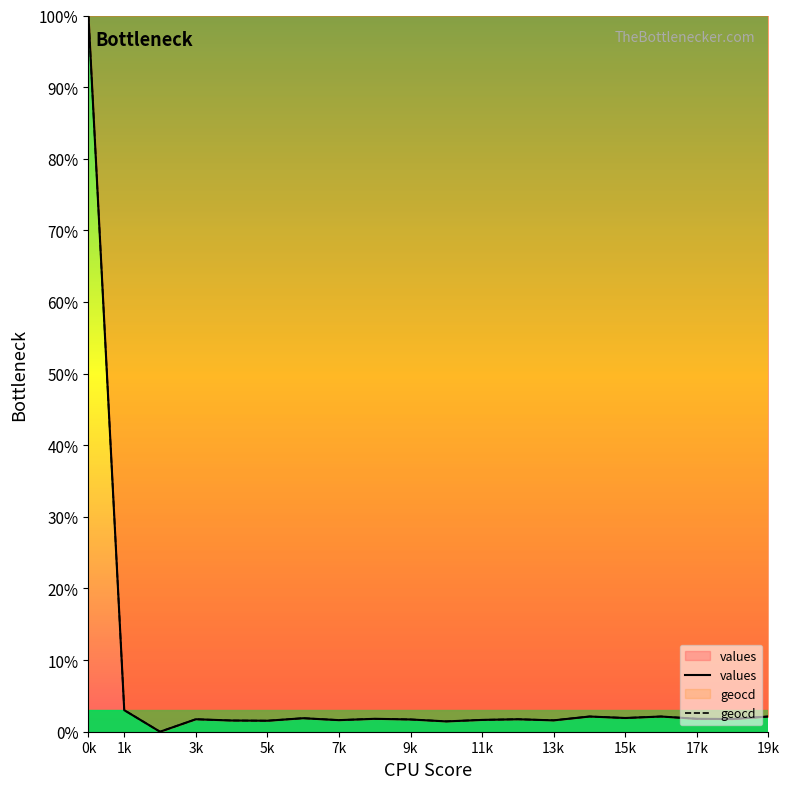

At which category is the sum across all series the highest?

0k